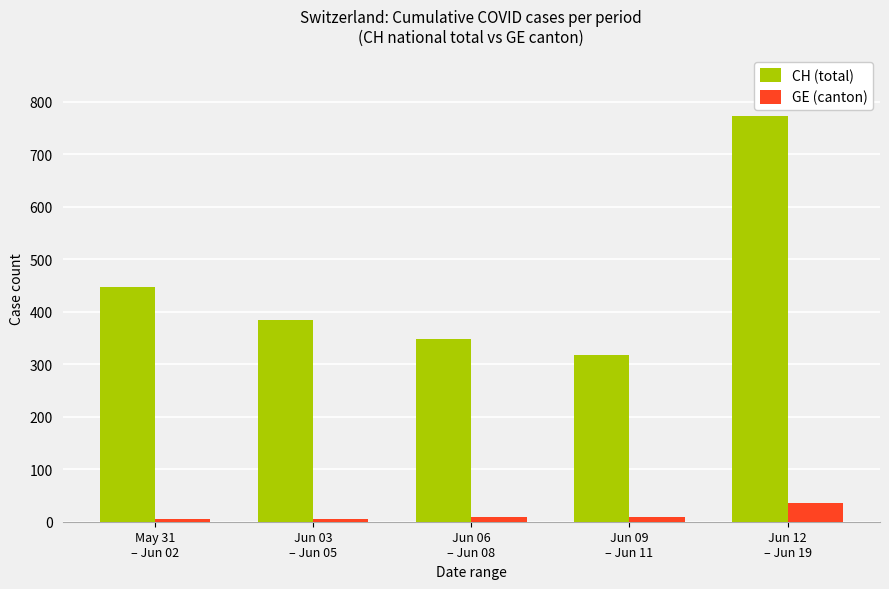

Which series has the widest spread of values?

CH (total)